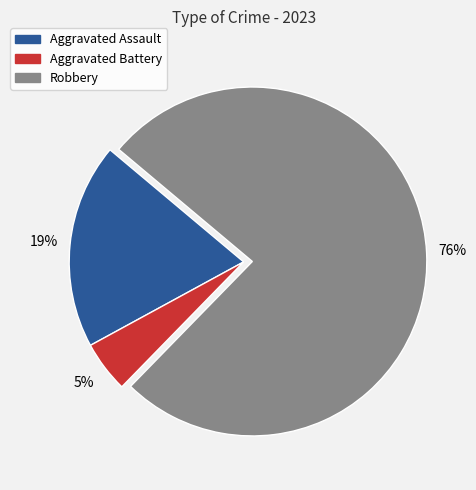

Is there any slice that represents more than half of the pie?

Yes